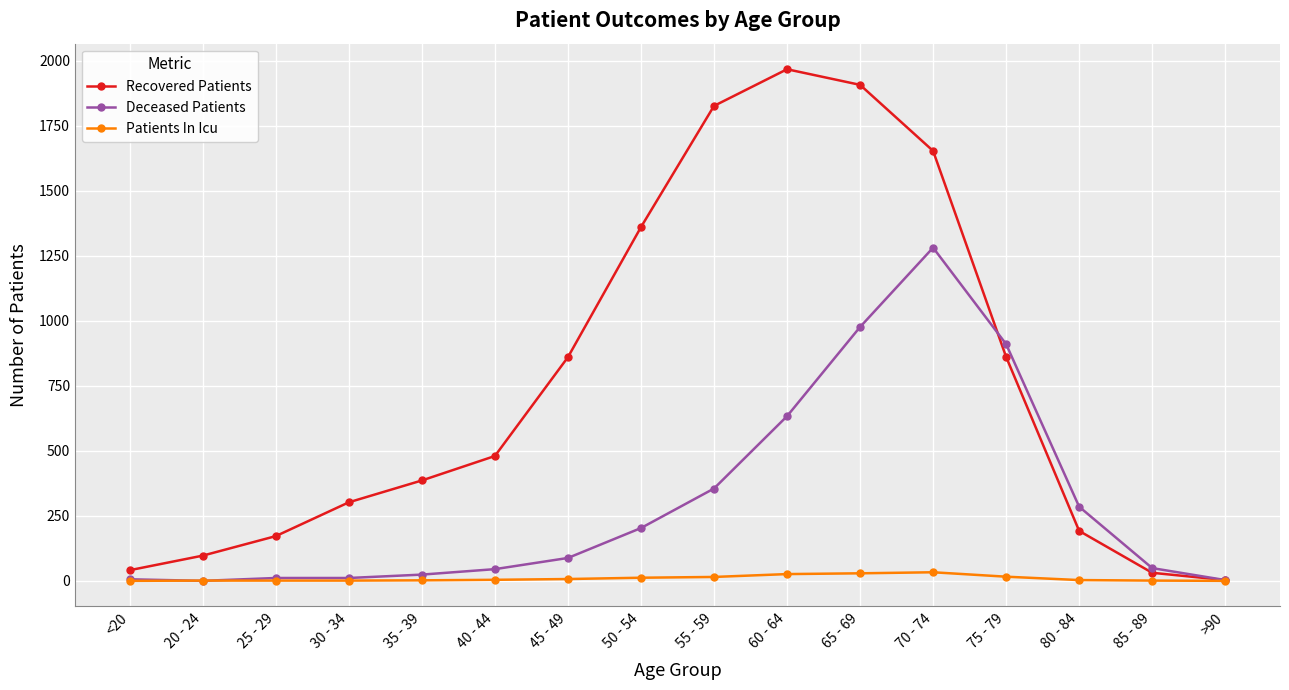

What position from the right is 25 - 29?

14